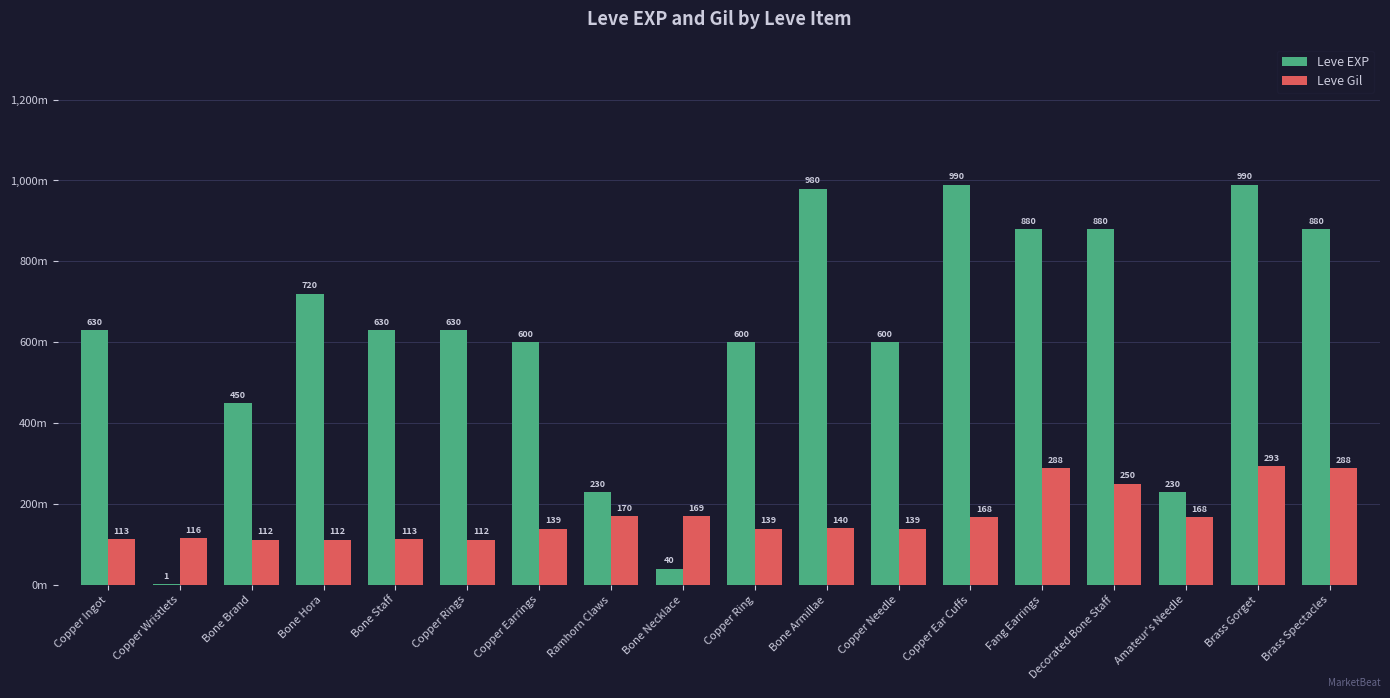

The value of Leve EXP at Copper Needle is 600. True or false?

True